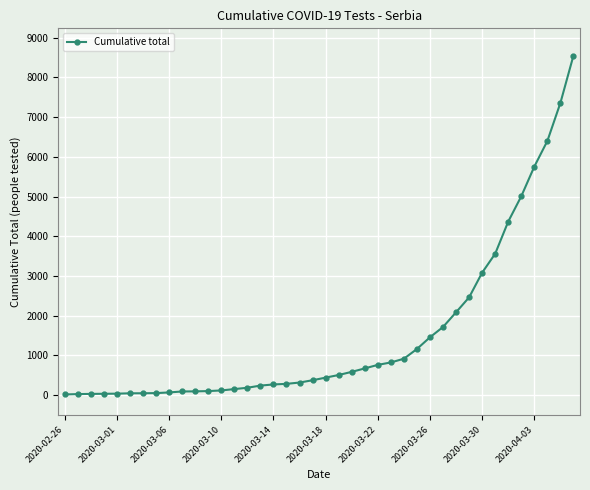

What is the difference between the second highest and minimum values?

7344